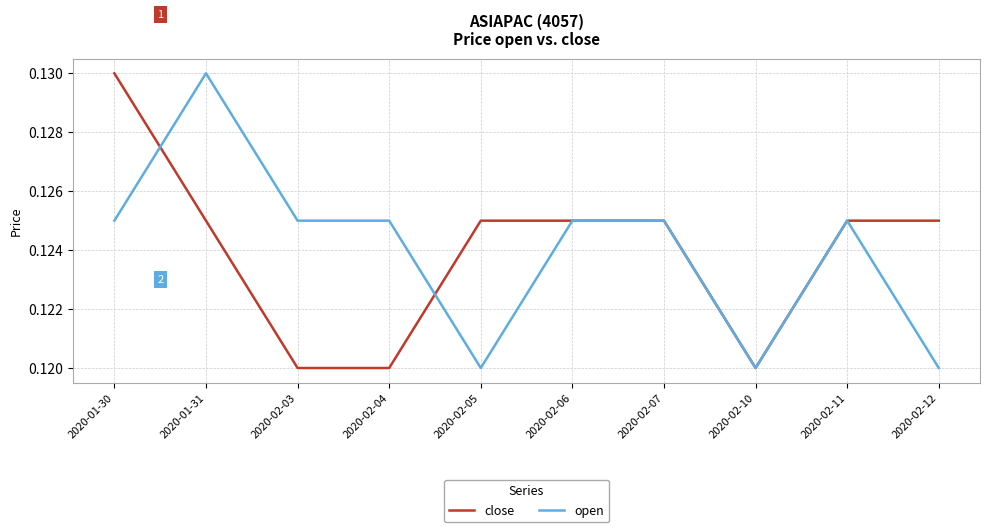

The open series shows 0.2 at 2020-02-06. True or false?

False